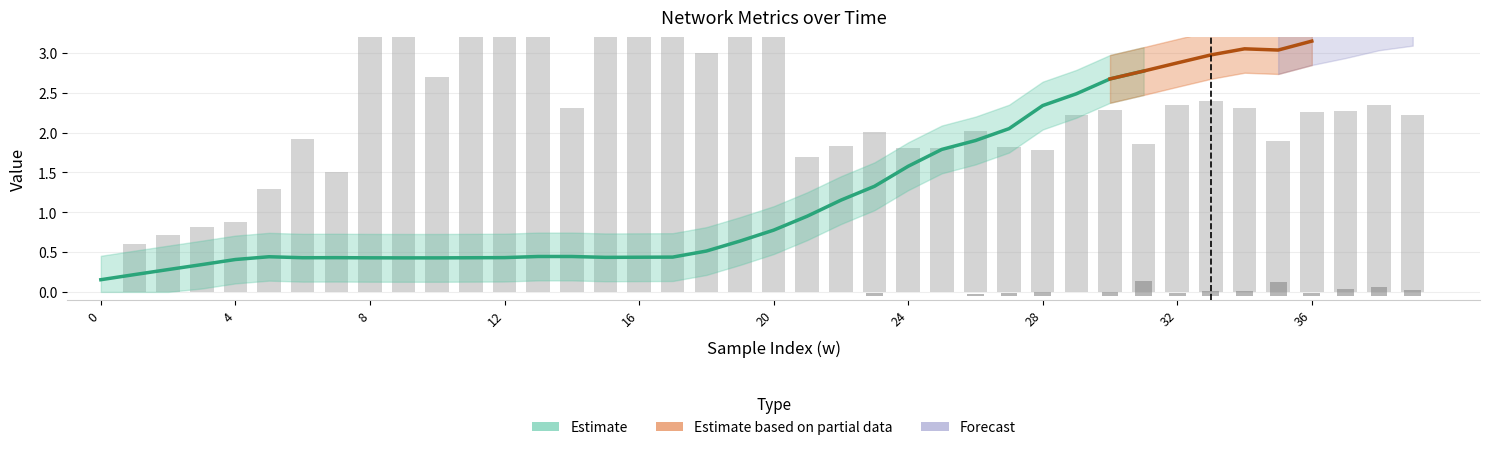

Reading right to left, what are all the values shown in this chart?

avg_datarate: 39=2.2	38=2.3	37=2.3	36=2.3	35=1.9	34=2.3	33=2.4	32=2.3	31=1.9	30=2.3	29=2.2	28=1.8	27=1.8	26=2.0	25=1.8	24=1.8	23=2.0	22=1.8	21=1.7	20=3.3	19=3.3	18=3.0	17=3.3	16=3.3	15=3.3	14=2.3	13=5.4	12=5.4	11=5.3	10=2.7	9=3.9	8=3.4	7=1.5	6=1.9	5=1.3	4=0.9	3=0.8	2=0.7	1=0.6	0=0.0
retransmissionsPerPacket: 39=0.1	38=0.1	37=0.1	36=0.0	35=0.2	34=0.1	33=0.1	32=0.0	31=0.2	30=0.1	29=0.0	28=0.1	27=0.0	26=0.0	25=0.0	24=0.0	23=0.0	22=0.0	21=0.0	20=0.0	19=0.0	18=0.0	17=0.0	16=0.0	15=0.0	14=0.0	13=0.0	12=0.0	11=0.0	10=0.0	9=0.0	8=0.0	7=0.0	6=0.0	5=0.0	4=0.0	3=0.0	2=0.0	1=0.0	0=0.0